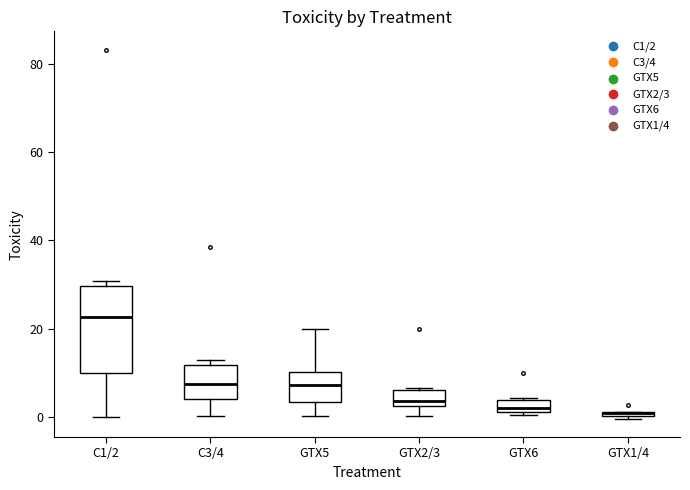

Where is the lower edge of the box for GTX5 on the y-axis? The values are not printed on the chart, so give them approximately, as read against the axis.

4